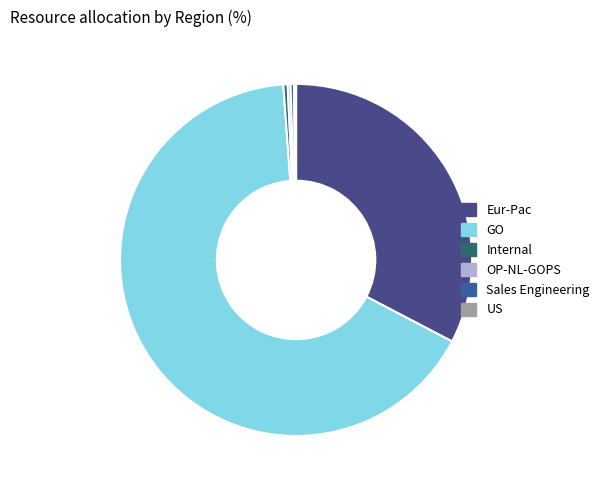

Which category has the biggest portion of the pie?

GO